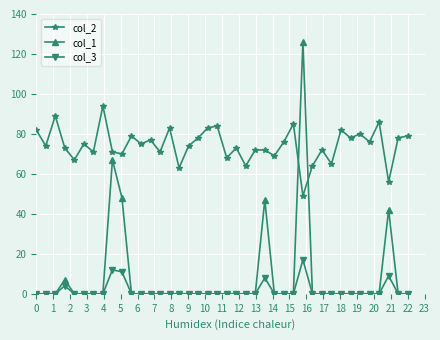

Reading left to right, what are all the values shown in this chart?

col_2: 82	74	89	73	67	75	71	94	71	70	79	75	77	71	83	63	74	78	83	84	68	73	64	72	72	69	76	85	49	64	72	65	82	78	80	76	86	56	78	79
col_1: 0	0	0	7	0	0	0	0	67	48	0	0	0	0	0	0	0	0	0	0	0	0	0	0	47	0	0	0	126	0	0	0	0	0	0	0	0	42	0	0
col_3: 0	0	0	4	0	0	0	0	12	11	0	0	0	0	0	0	0	0	0	0	0	0	0	0	8	0	0	0	17	0	0	0	0	0	0	0	0	9	0	0